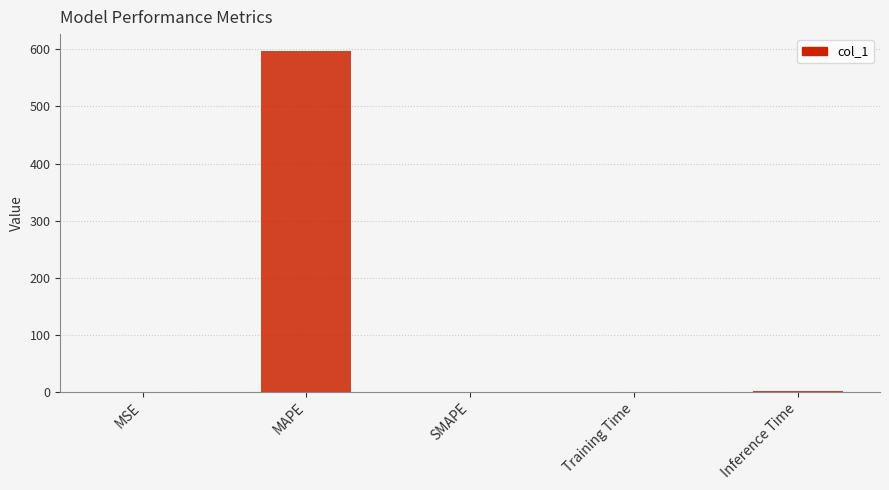

The value at SMAPE is -214.1. True or false?

False